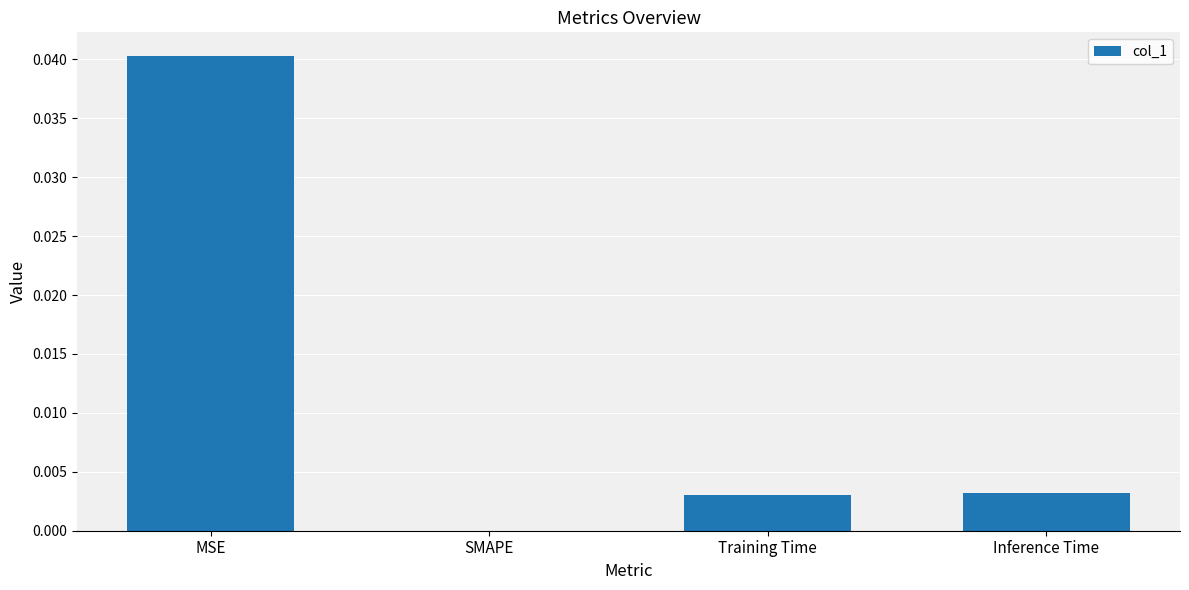

Which category has the highest value across all series?

MSE